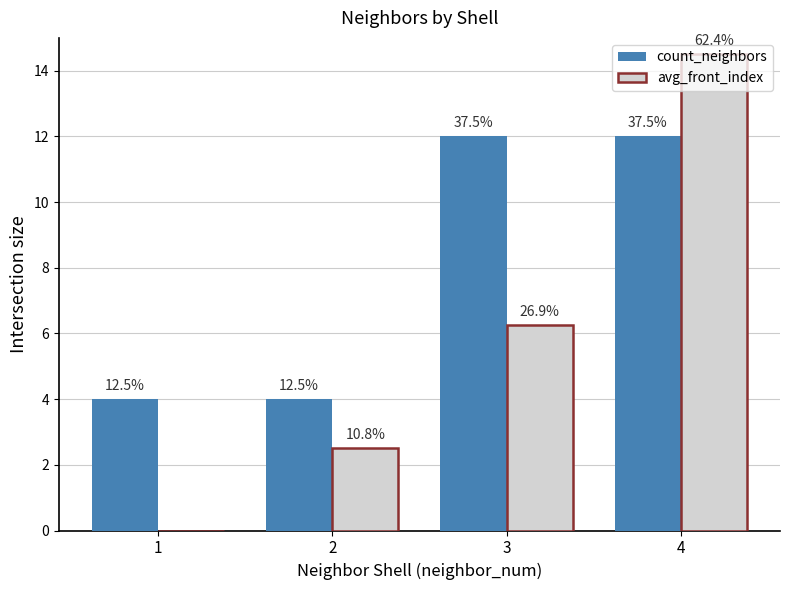

What are all the series names shown in the legend?

count_neighbors, avg_front_index